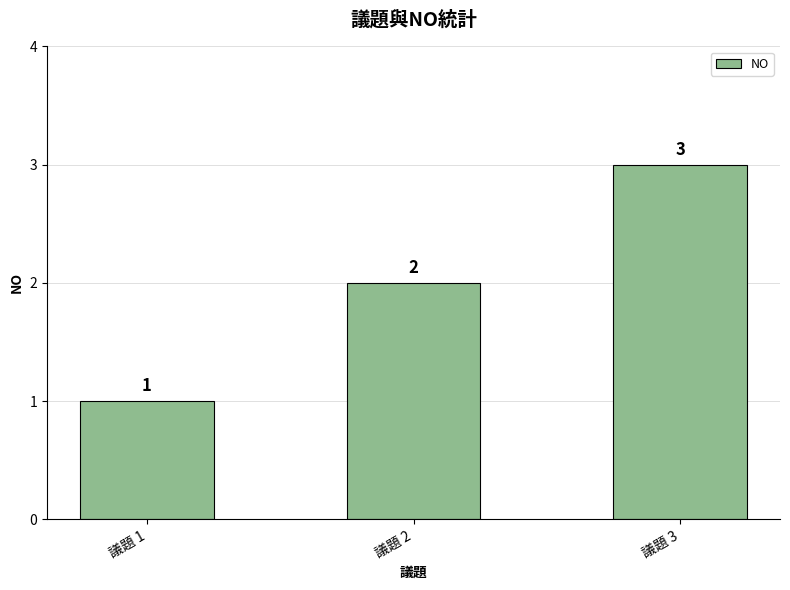

List the labels in order of value, largest first.

議題 3, 議題 2, 議題 1